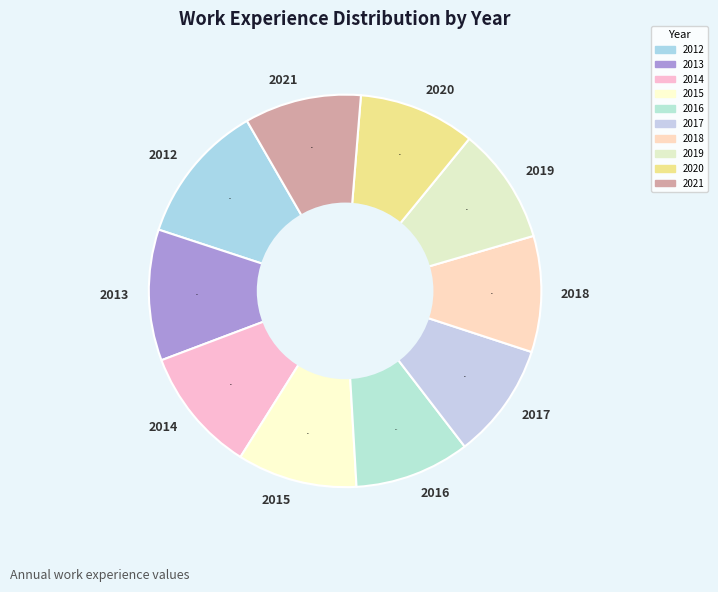

How many slices are in this pie chart?

10